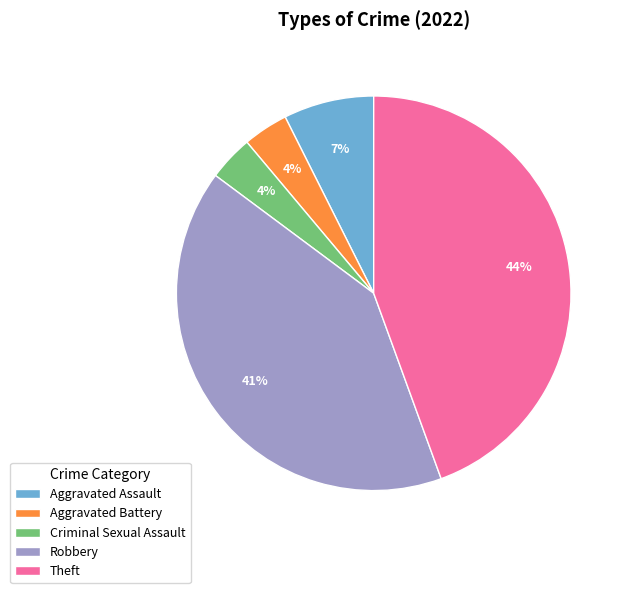

Approximately how many times larger is the value at Aggravated Battery compared to Robbery?

0.1